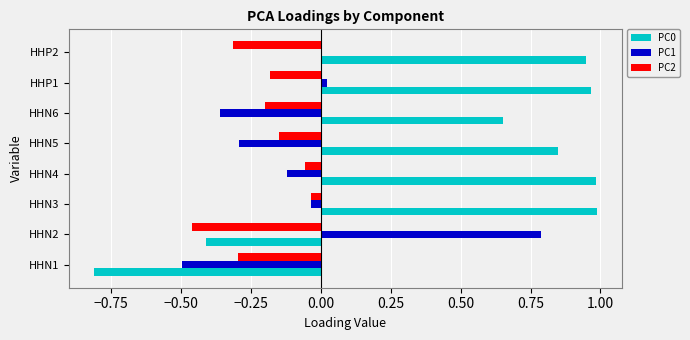

What is the sum of all PC0 values?

4.2